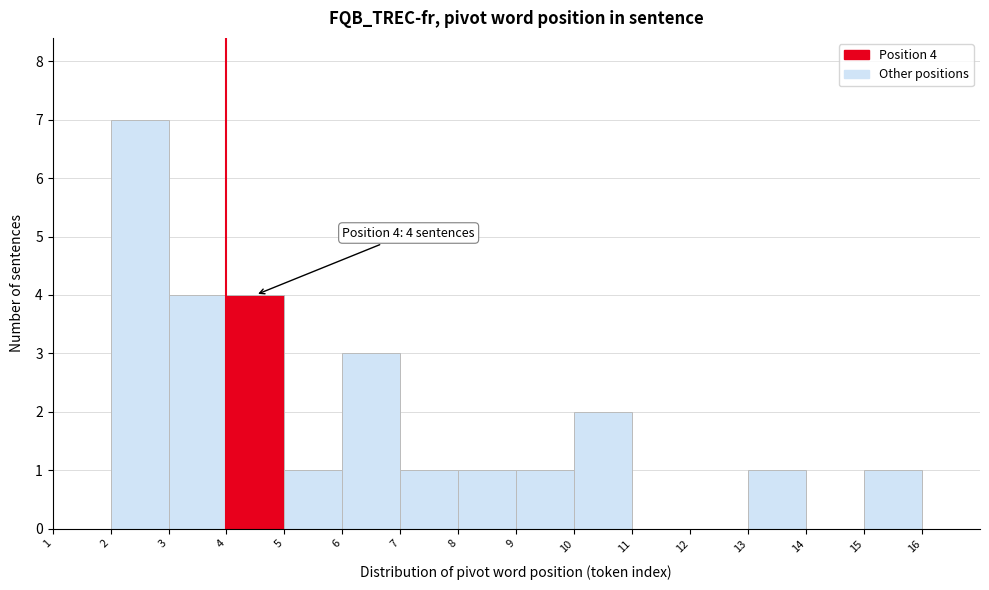

Over which range of the x-axis is the bar tallest?

2 to 3